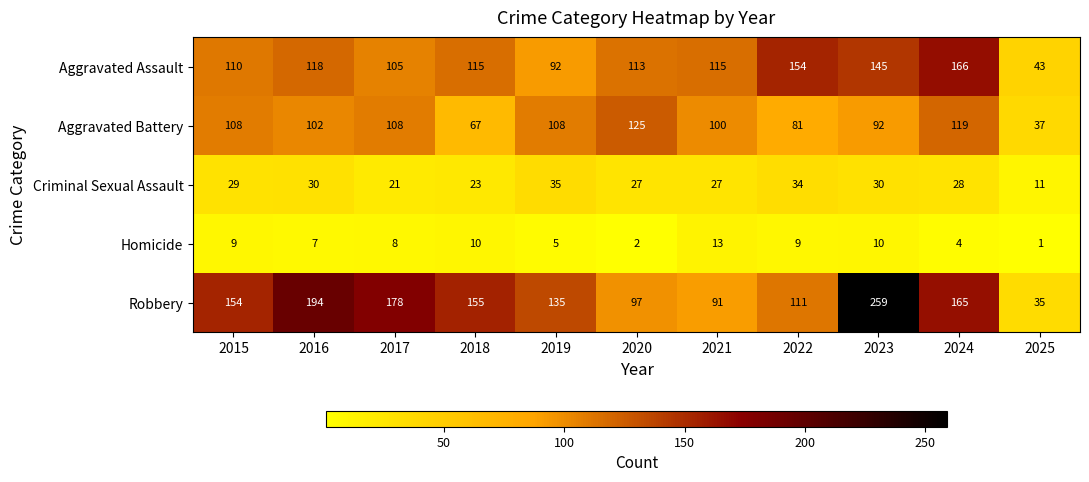

What is the total value across all series at 2021?

346